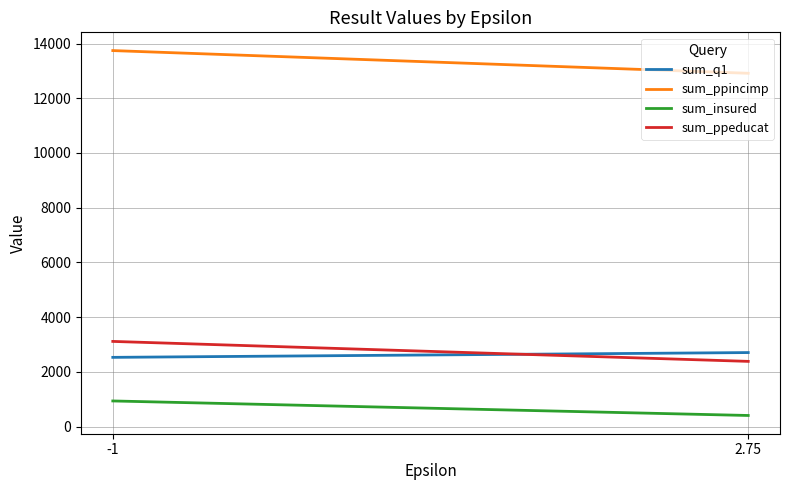

Reading right to left, extract all data points from this chart.

sum_q1: 2.75=2703	-1=2528
sum_ppincimp: 2.75=12914	-1=13744
sum_insured: 2.75=403	-1=934
sum_ppeducat: 2.75=2381	-1=3111